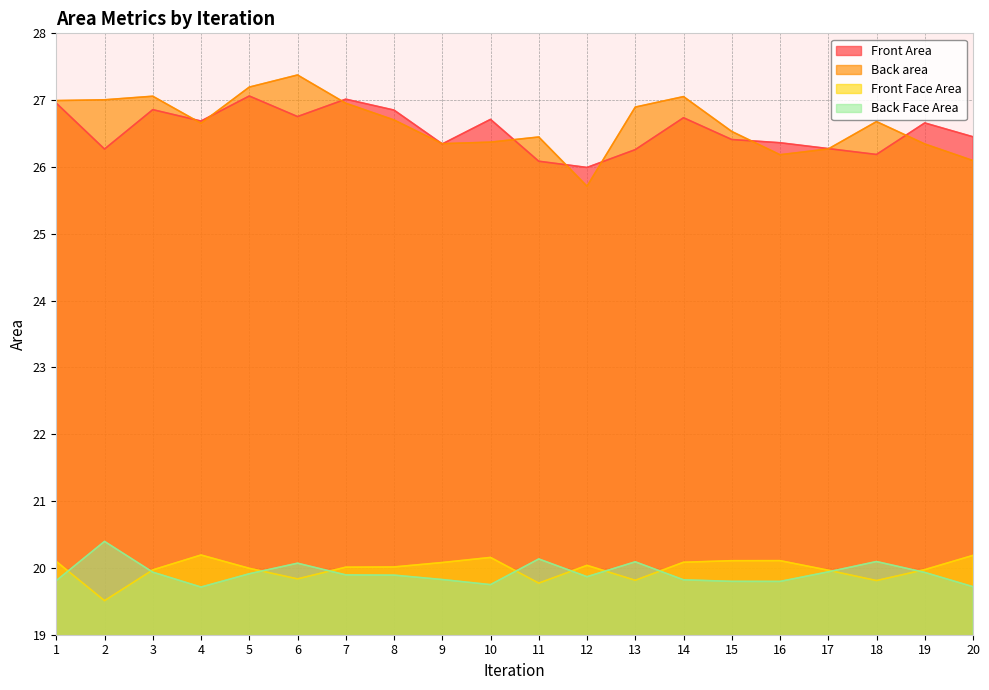

Which series has the largest range (max minus min)?

Back area